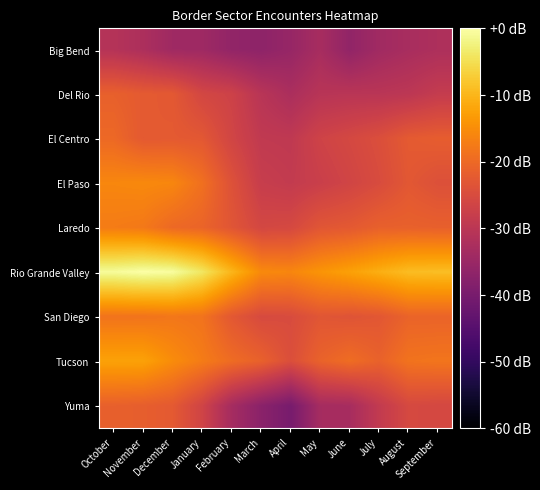

Which has a higher value, November or February?

November